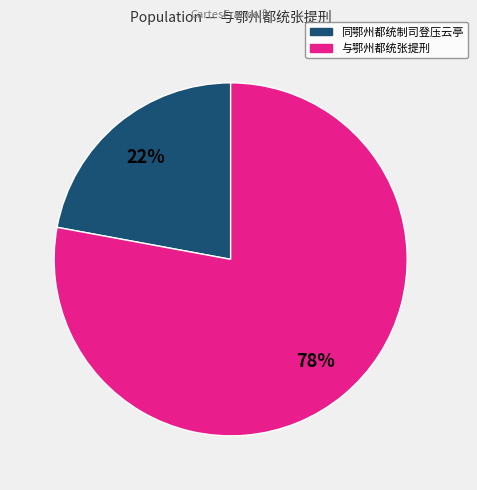

How many segments does this pie chart have?

2